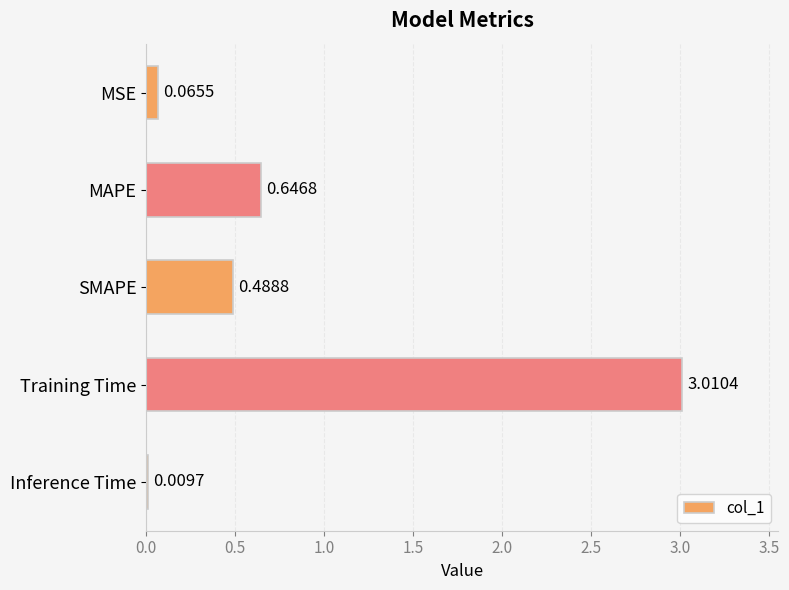

What is the sum of all values?

4.2